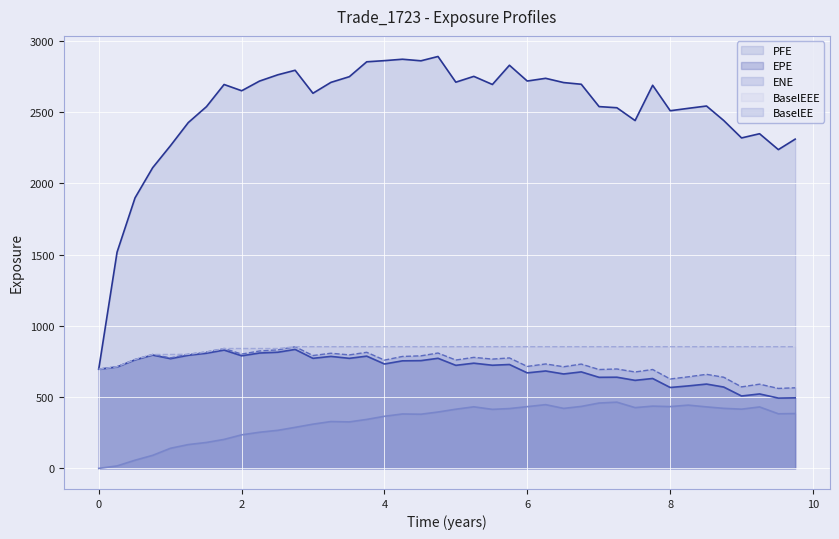

True or false: PFE has more than 0 points higher than both neighbors.

True